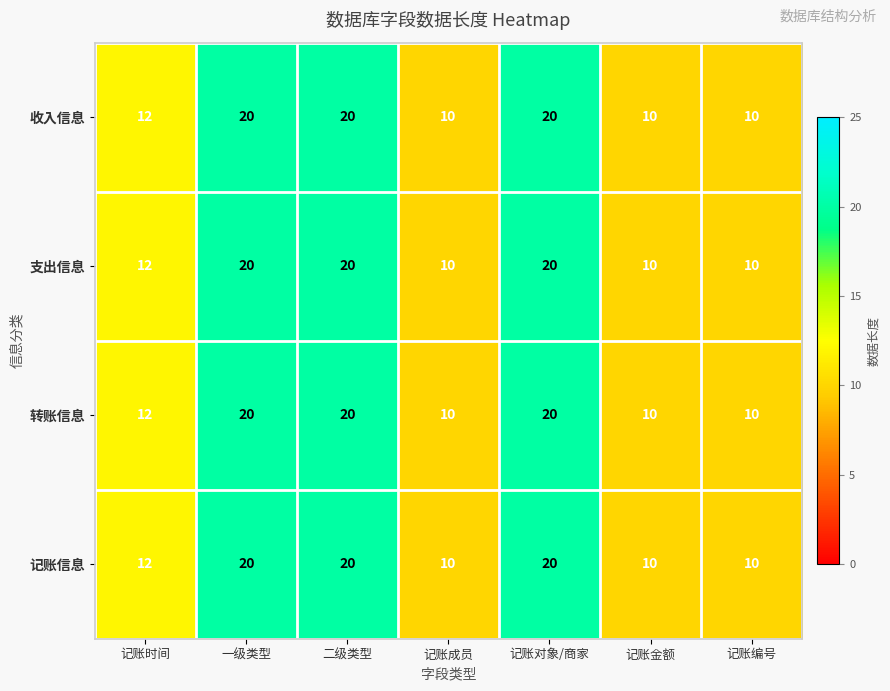

At how many categories does at least one series exceed 19?

3